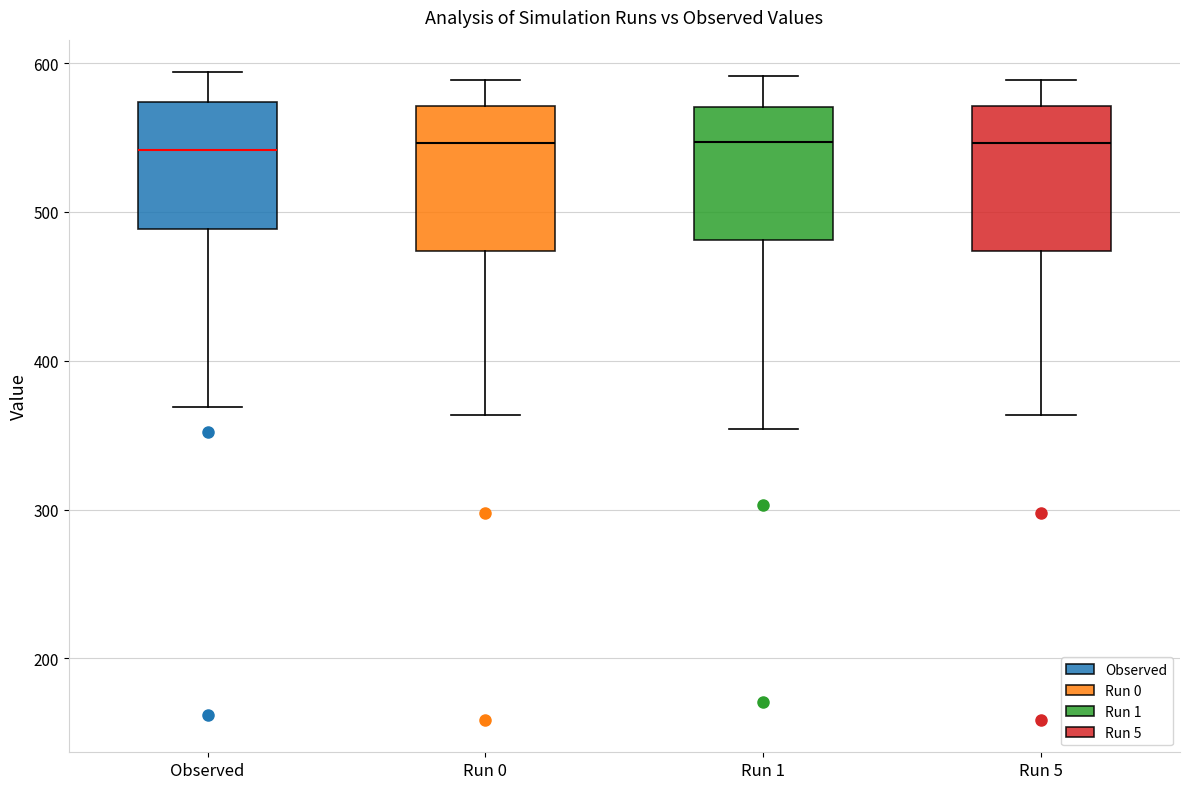

Reading left to right, read every box against the y-axis: the position of its median line, the range the box covers, and the ends of its whiskers. The values are not printed on the chart, so give them approximately, as read against the axis.

Observed: median 540, box 490 to 570, whiskers 370 to 590
Run 0: median 550, box 470 to 570, whiskers 360 to 590
Run 1: median 550, box 480 to 570, whiskers 350 to 590
Run 5: median 550, box 470 to 570, whiskers 360 to 590